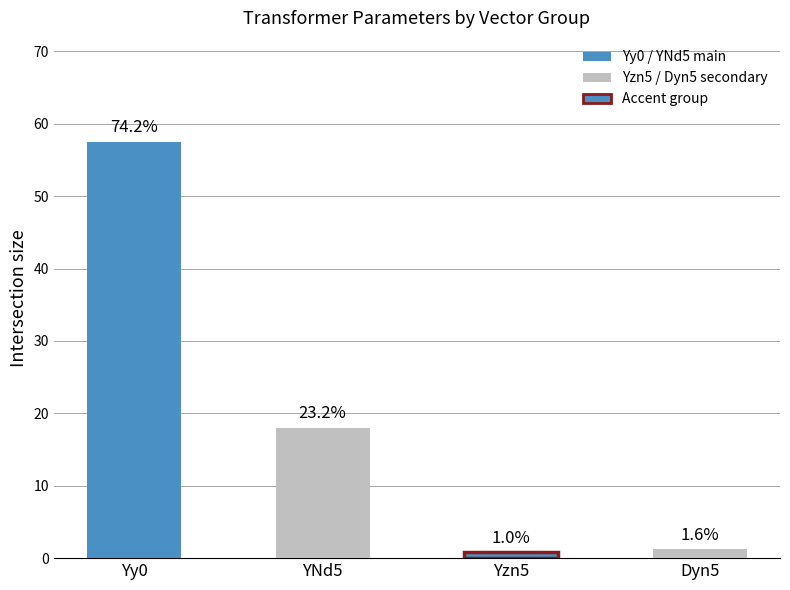

Are the bars horizontal?

No